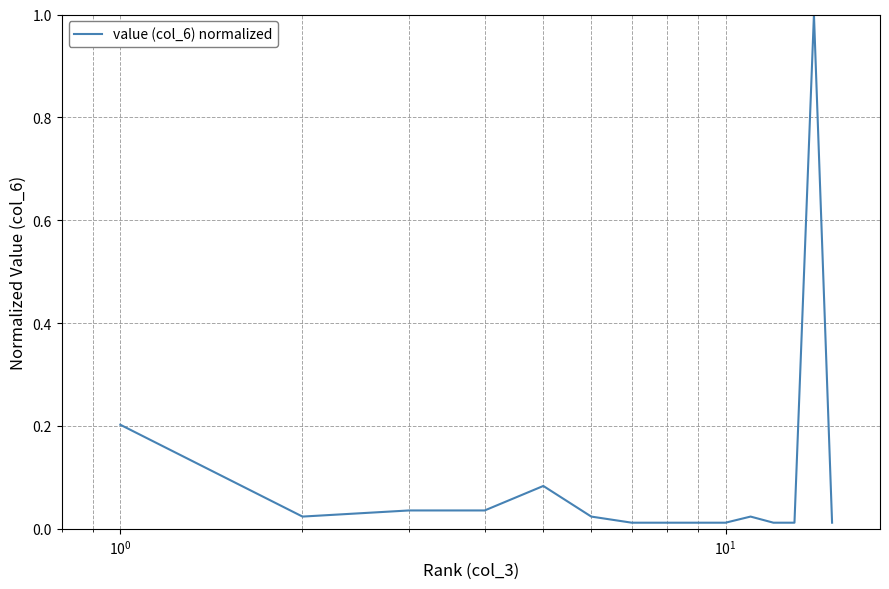

What is the maximum value shown in the chart?

1.0